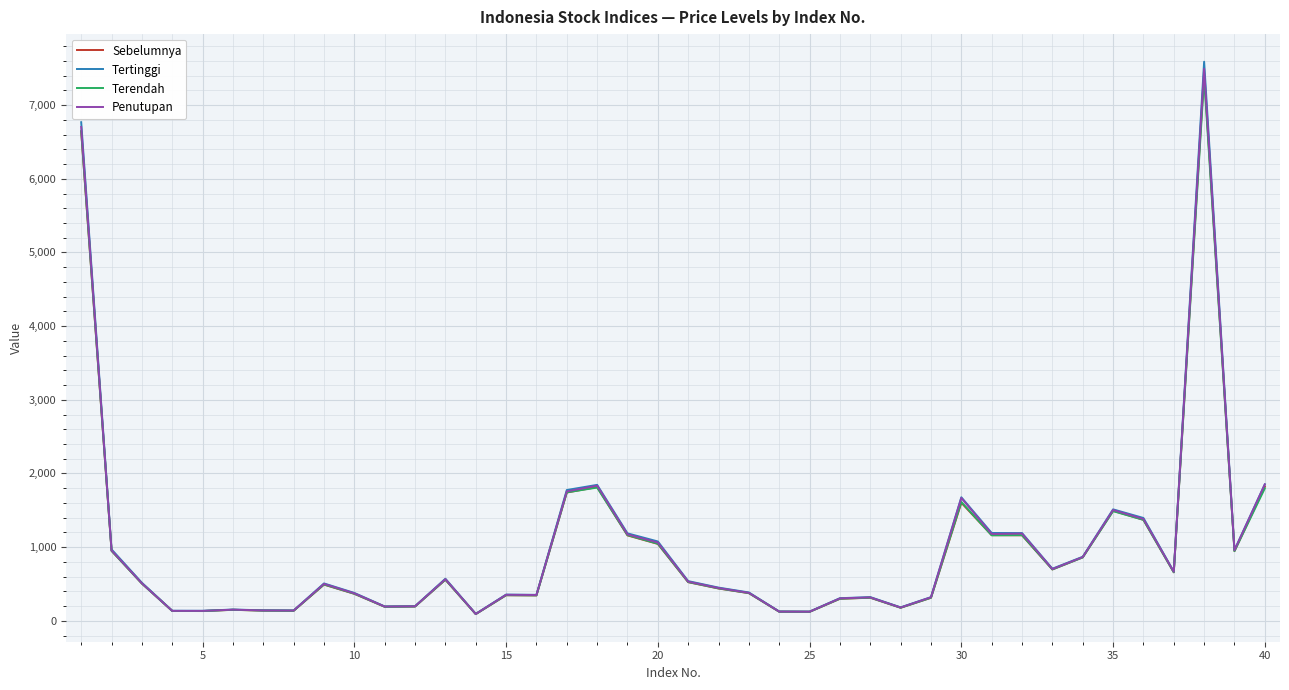

Which series has the widest spread of values?

Tertinggi